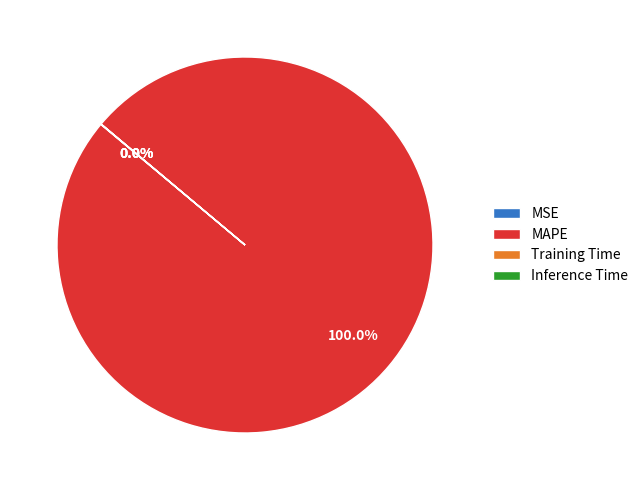

Which slice is the largest?

MAPE